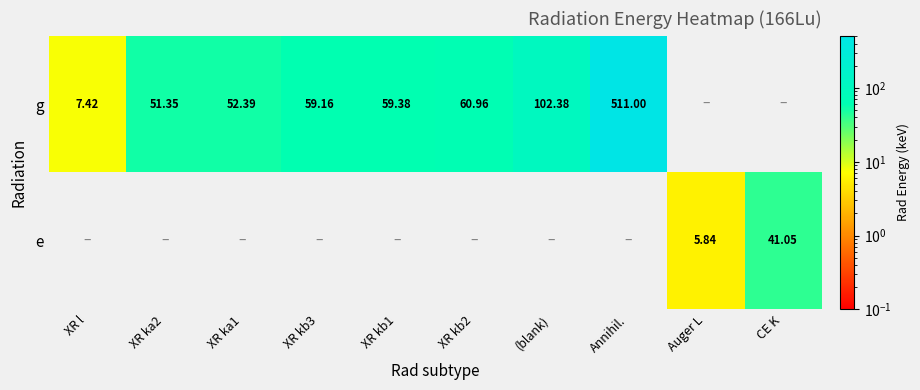

Rank the series by their maximum value, from highest to lowest.

g, e